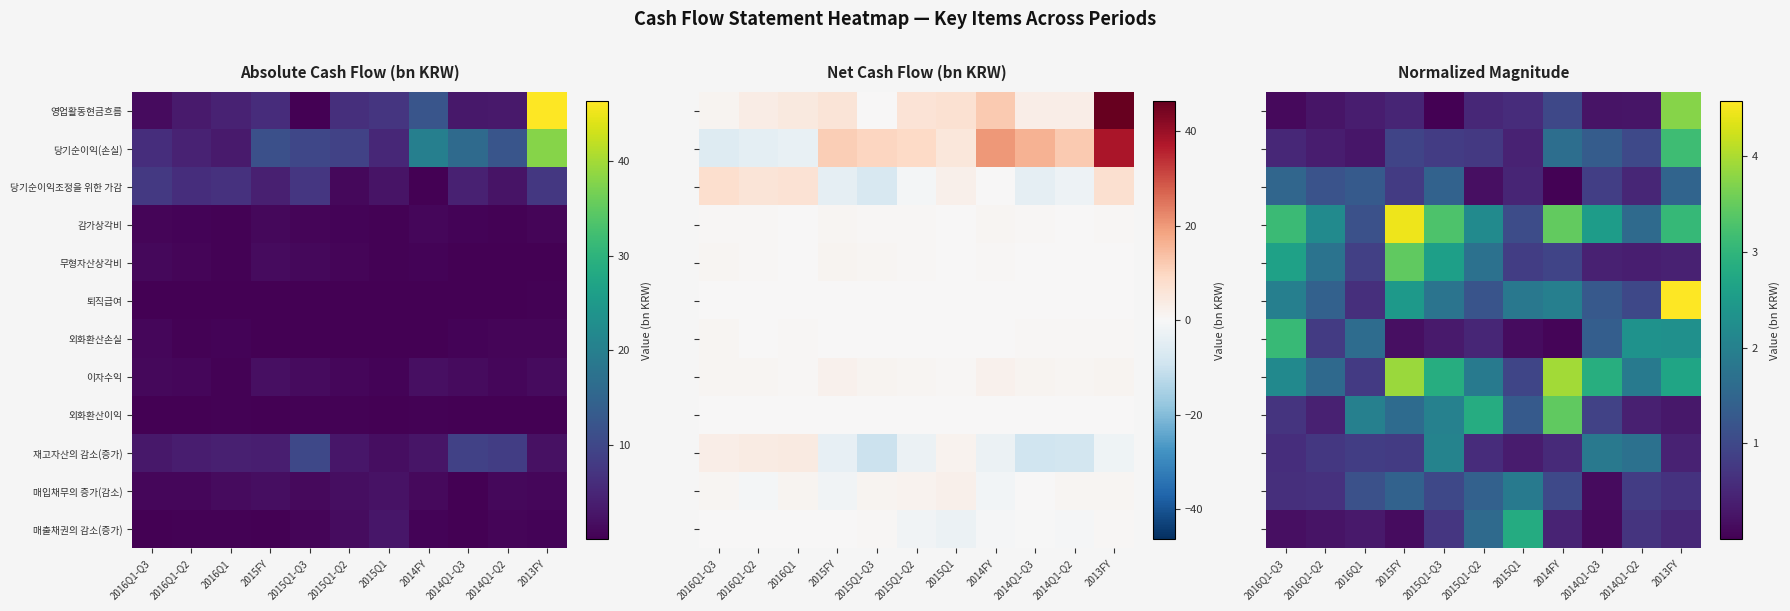

How many data points does each series have?

11